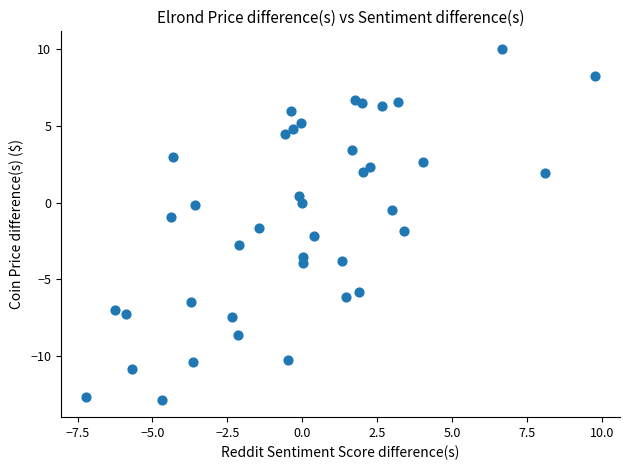

What is the range of X values (max minus min)?

17.0